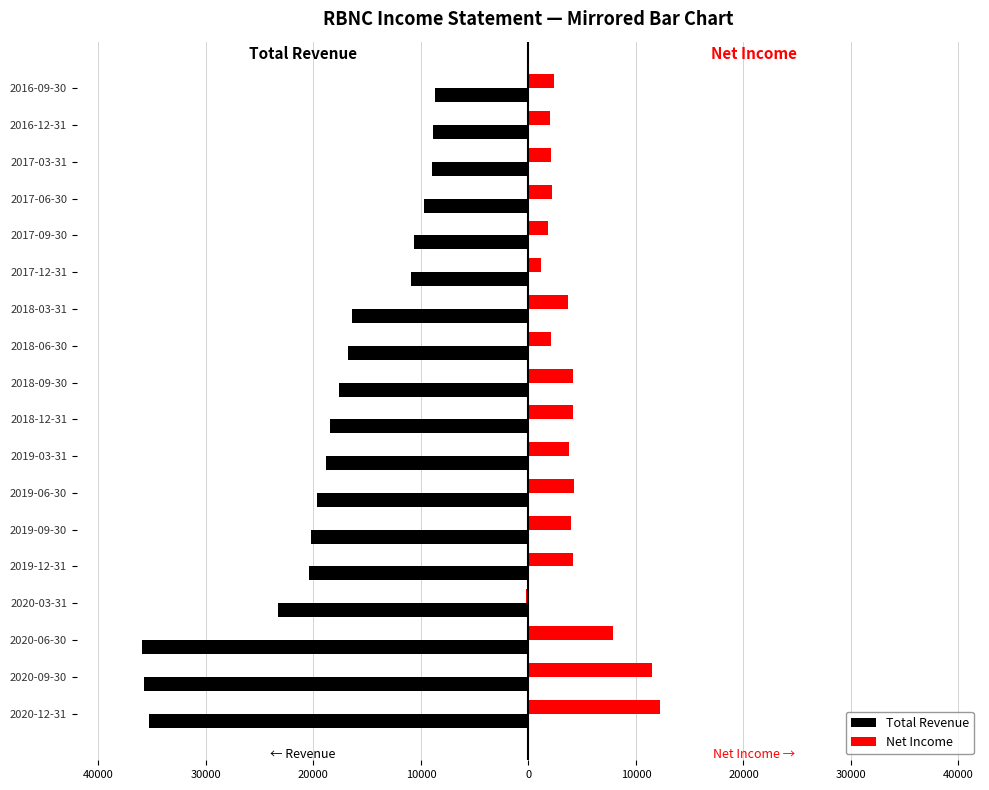

What are all the series names shown in the legend?

Total Revenue, Net Income